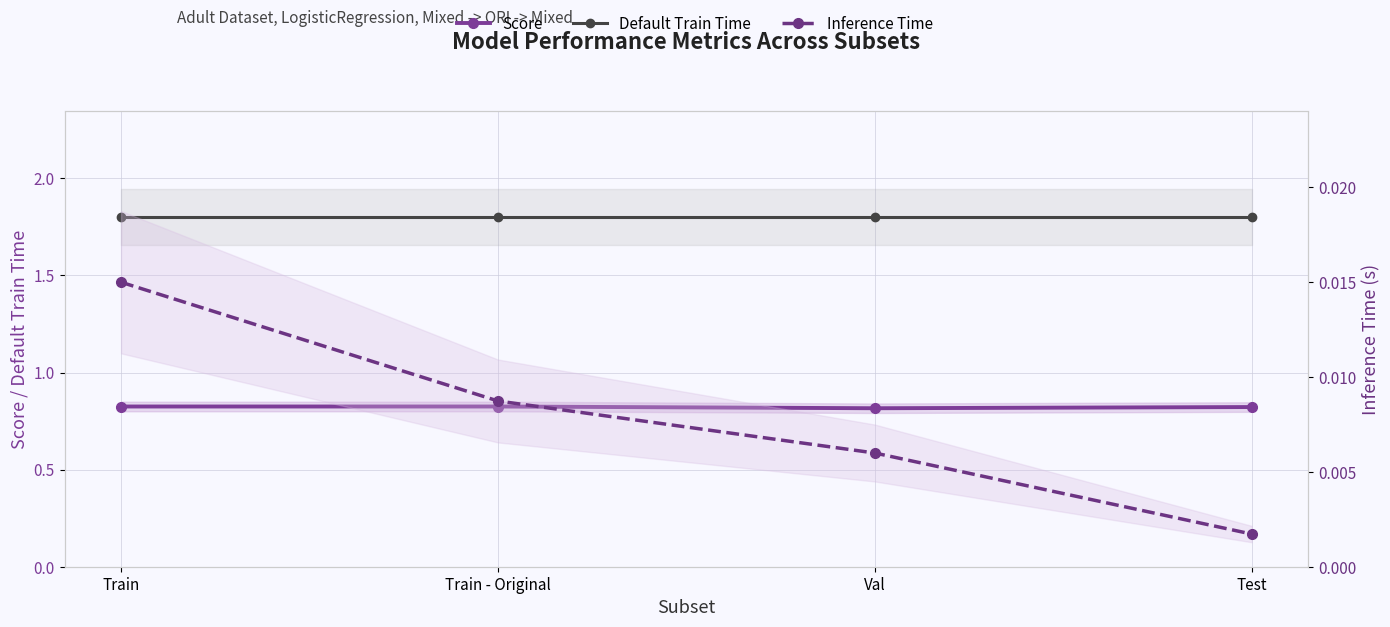

What is the label of the 4th point from the right?

Train